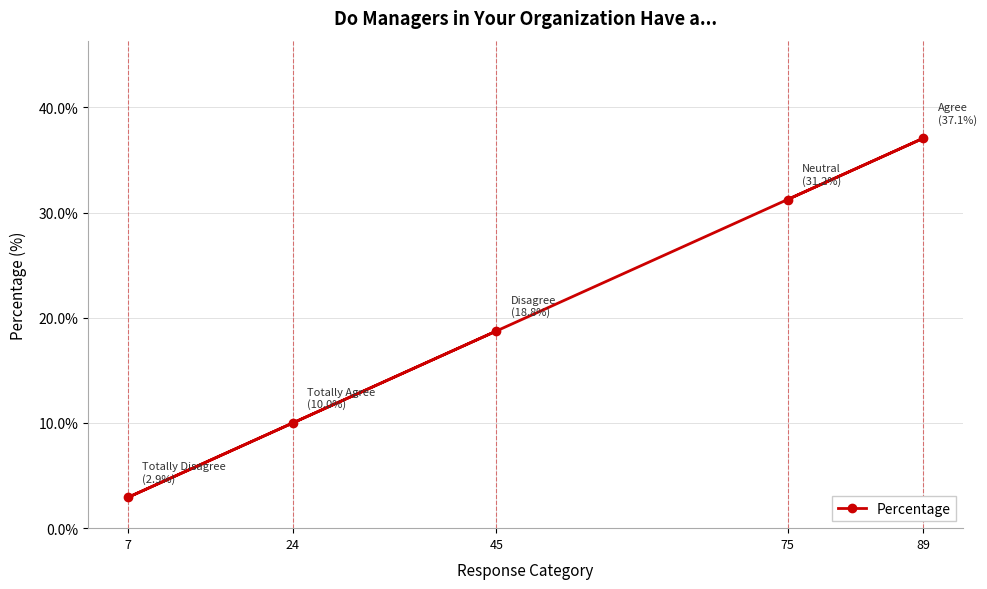

What is the difference between the second highest and second lowest values?

21.2